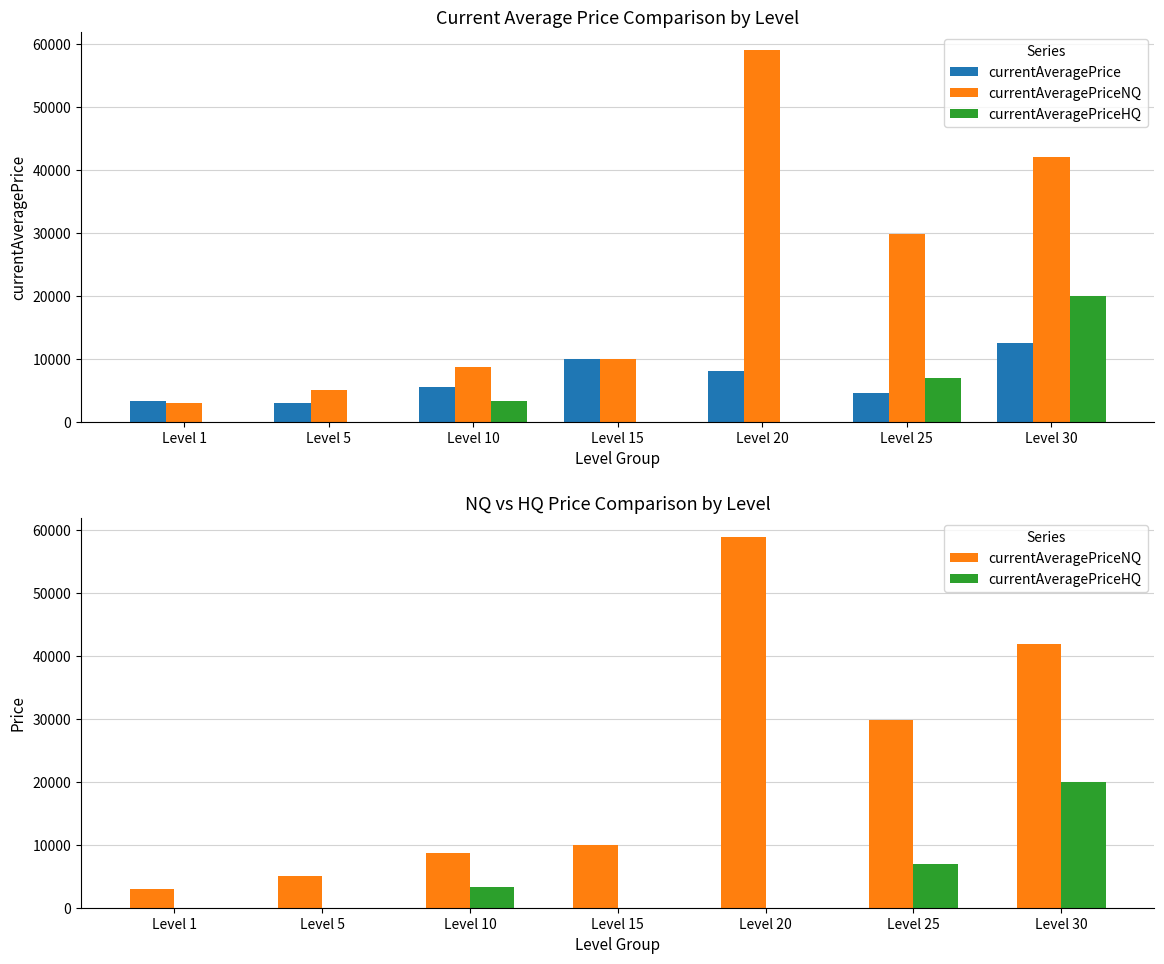

List the labels in order of currentAveragePriceNQ value, largest first.

Level 20, Level 30, Level 25, Level 15, Level 10, Level 5, Level 1